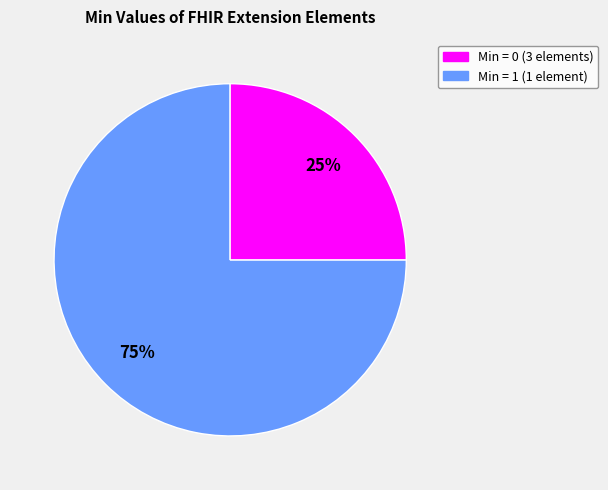

Count the number of slices in the pie.

2